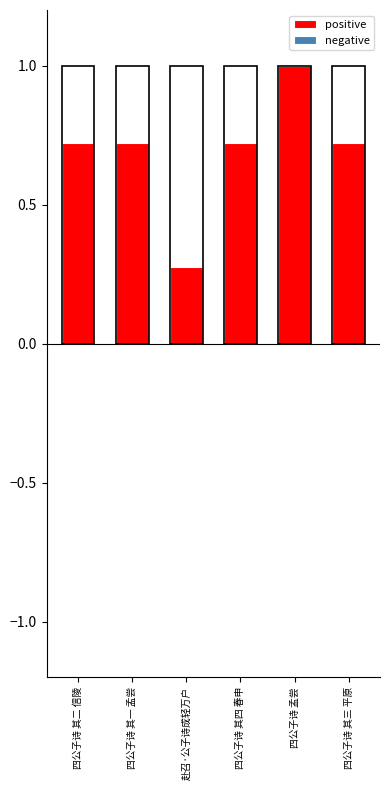

What is the sum of the values at 四公子诗 其三 平原 and 赴召·公子诗成轻万户?

1.0